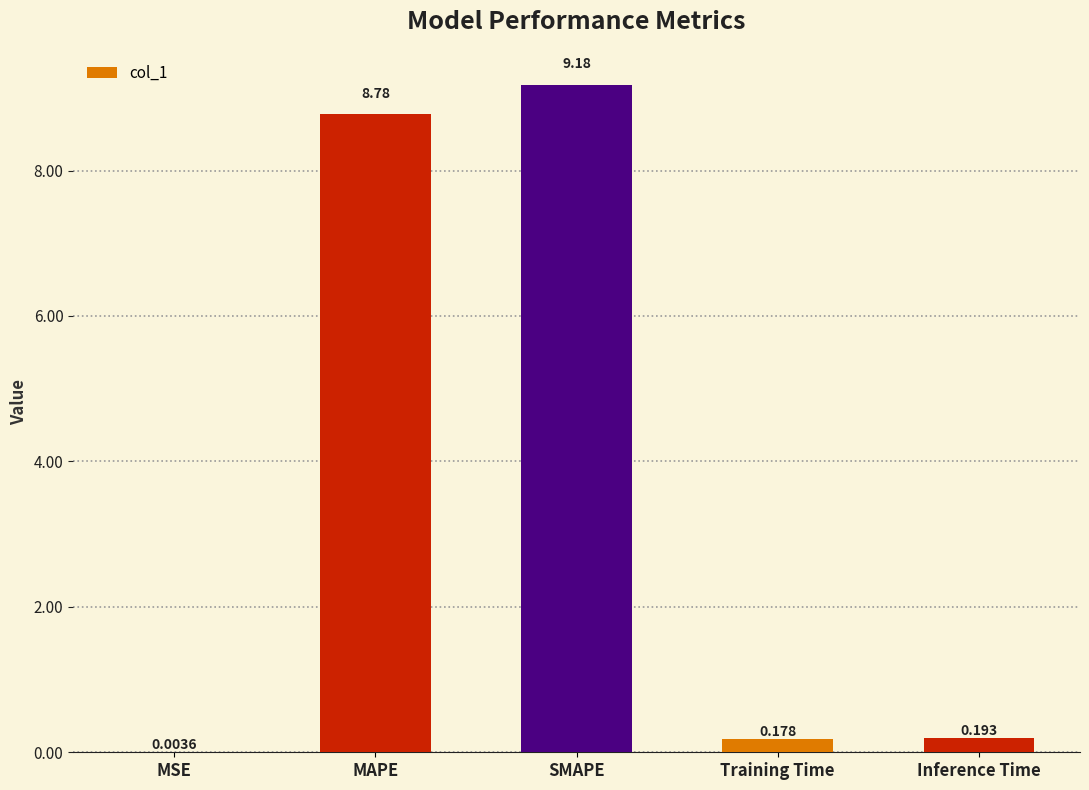

Which has a higher value, Inference Time or SMAPE?

SMAPE